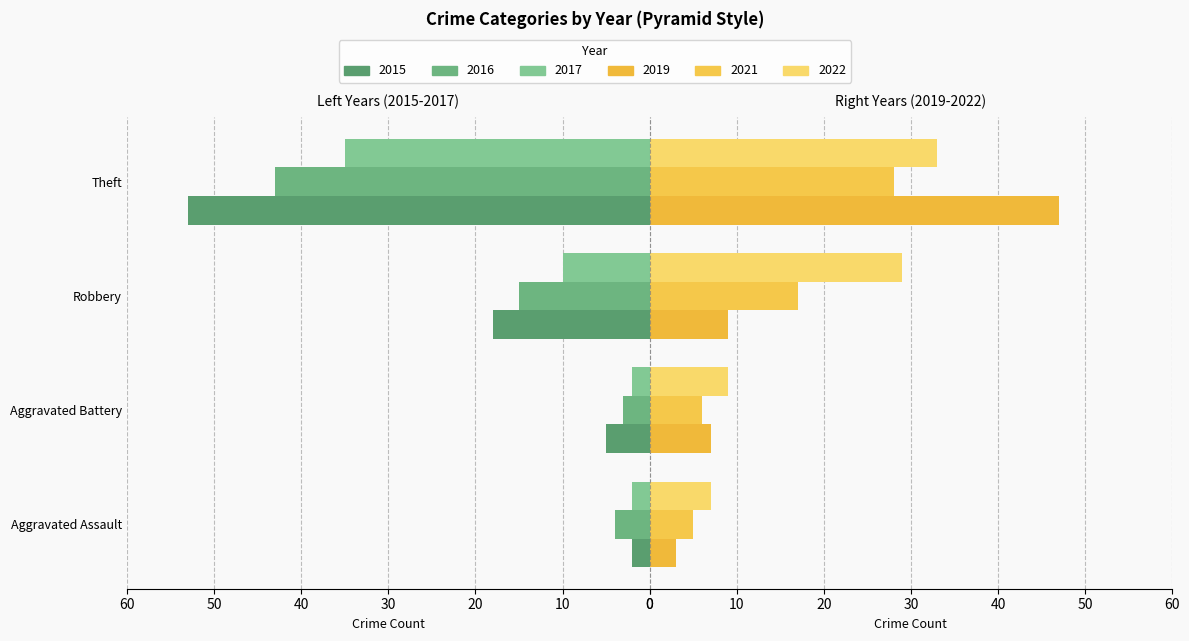

How many data points in 2017 are less than 10?

2